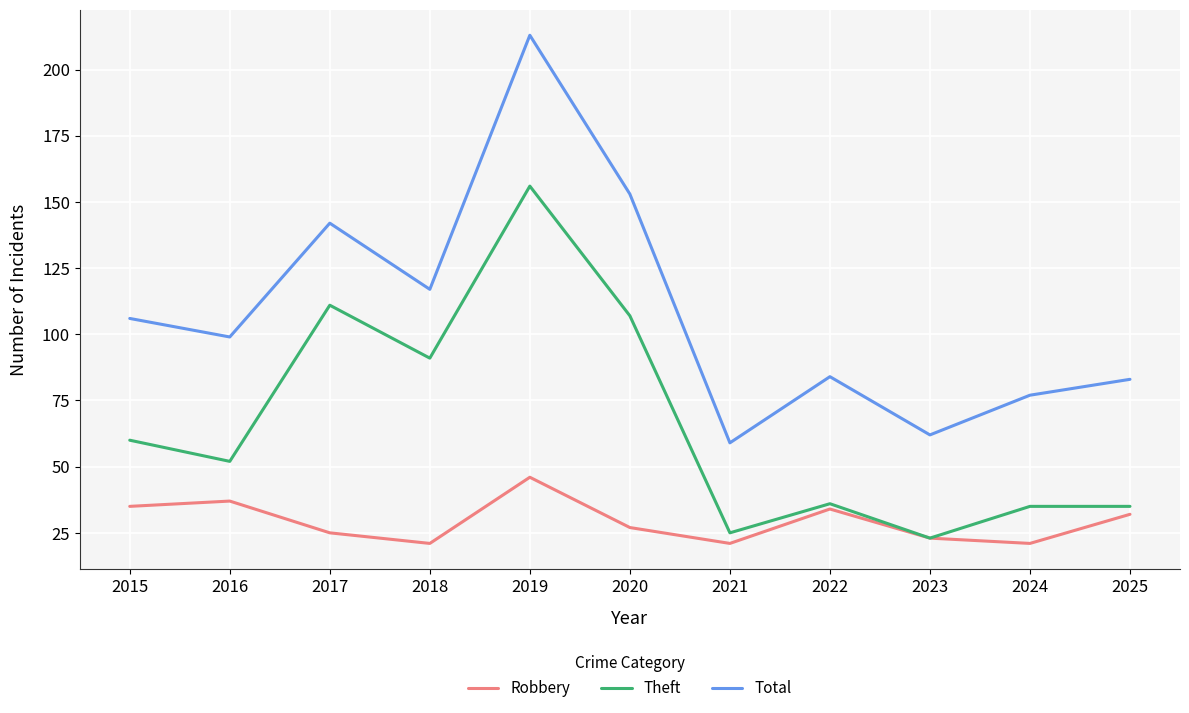

Where is Total nearest to the value 136?

2017